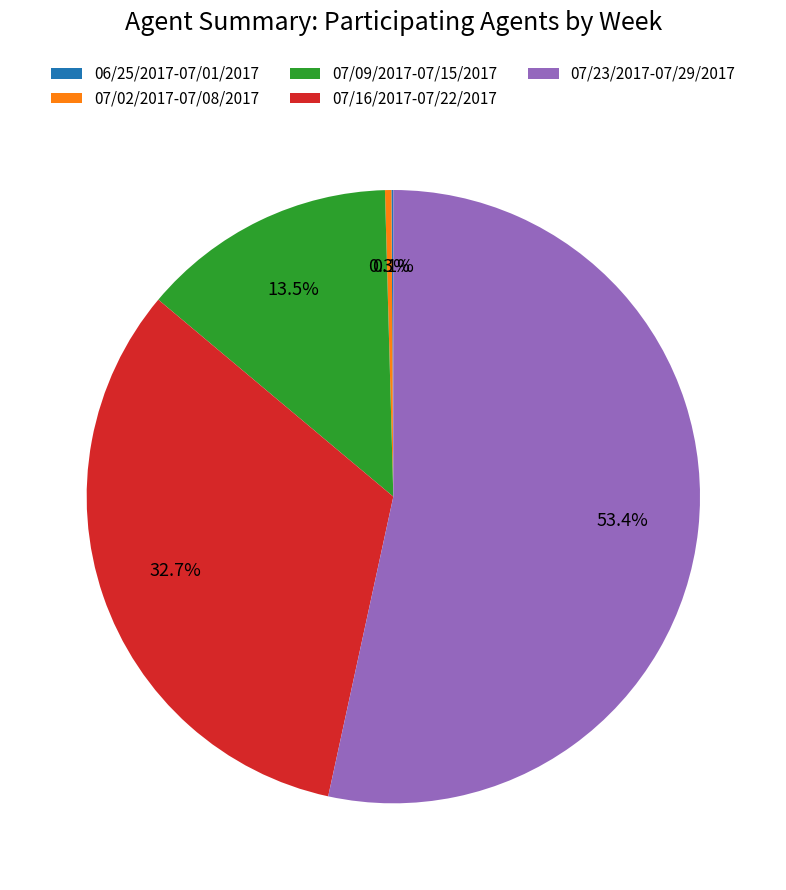

Between 07/23/2017-07/29/2017 and 07/09/2017-07/15/2017, which is larger?

07/23/2017-07/29/2017